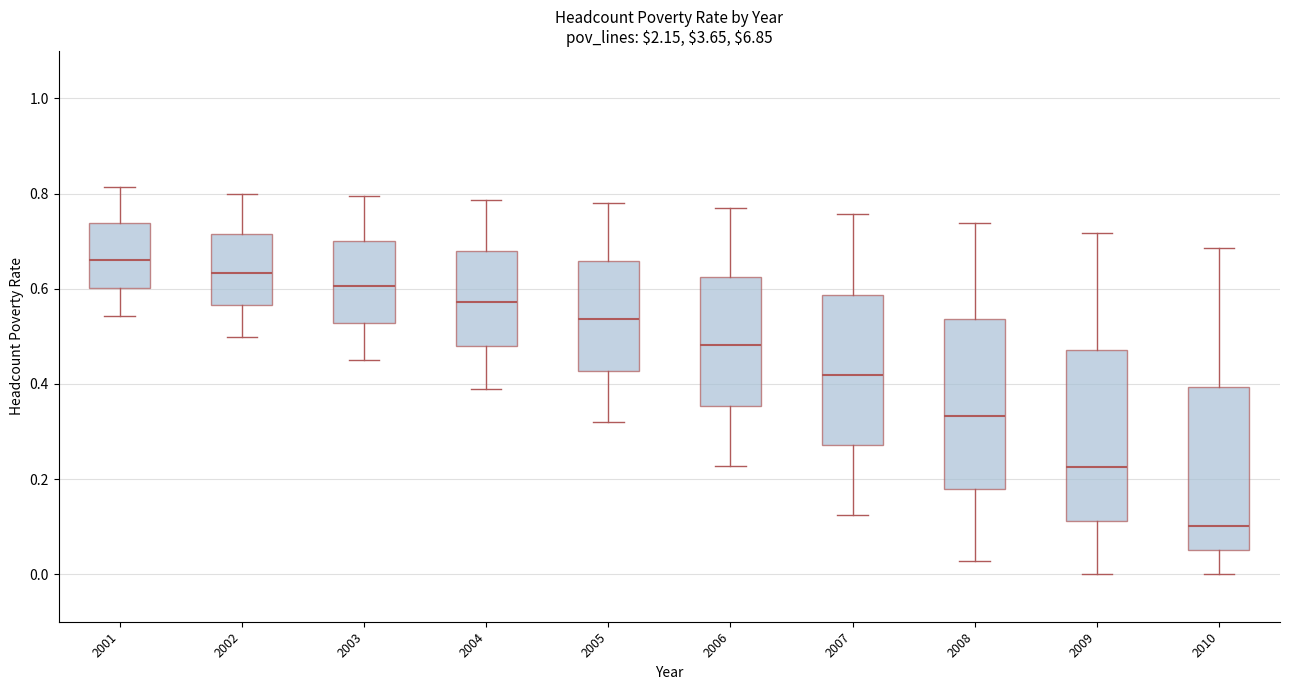

Reading left to right, transcribe this box plot: for each box, give where its median line is, the range the box spans, and where its two whiskers end, as read against the y-axis. The values are not printed on the chart, so give them approximately, as read against the axis.

2001: median 0.66, box 0.60 to 0.74, whiskers 0.54 to 0.82
2002: median 0.64, box 0.56 to 0.72, whiskers 0.50 to 0.80
2003: median 0.60, box 0.52 to 0.70, whiskers 0.44 to 0.80
2004: median 0.58, box 0.48 to 0.68, whiskers 0.38 to 0.78
2005: median 0.54, box 0.42 to 0.66, whiskers 0.32 to 0.78
2006: median 0.48, box 0.36 to 0.62, whiskers 0.22 to 0.76
2007: median 0.42, box 0.28 to 0.58, whiskers 0.12 to 0.76
2008: median 0.34, box 0.18 to 0.54, whiskers 0.02 to 0.74
2009: median 0.22, box 0.12 to 0.48, whiskers 0.00 to 0.72
2010: median 0.10, box 0.06 to 0.40, whiskers 0.00 to 0.68